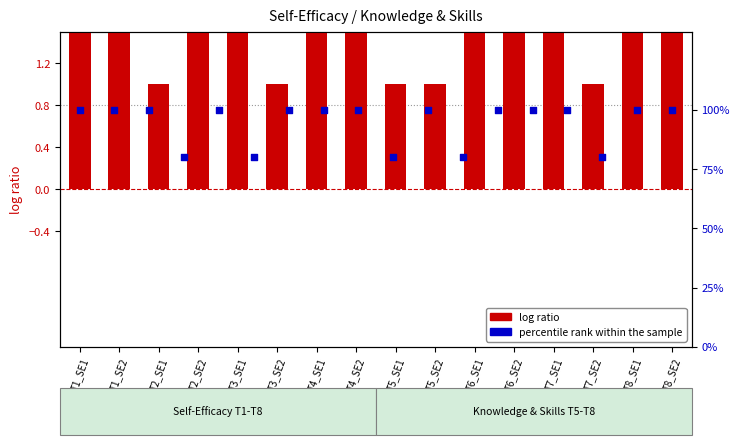

Between T5_SE1 and T2_SE2, which is larger?

T2_SE2